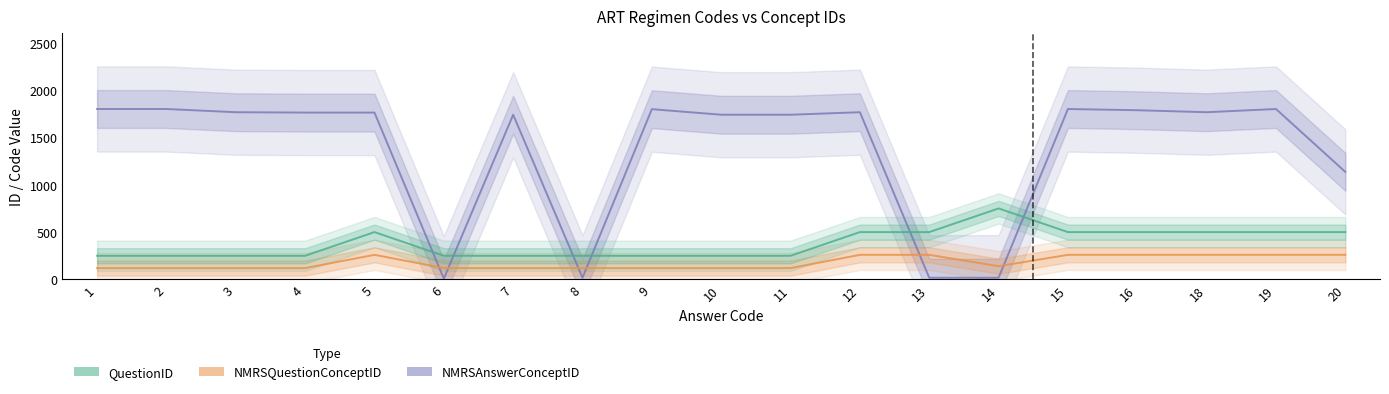

What is the average value of the NMRSQuestionConceptID series?

180.0